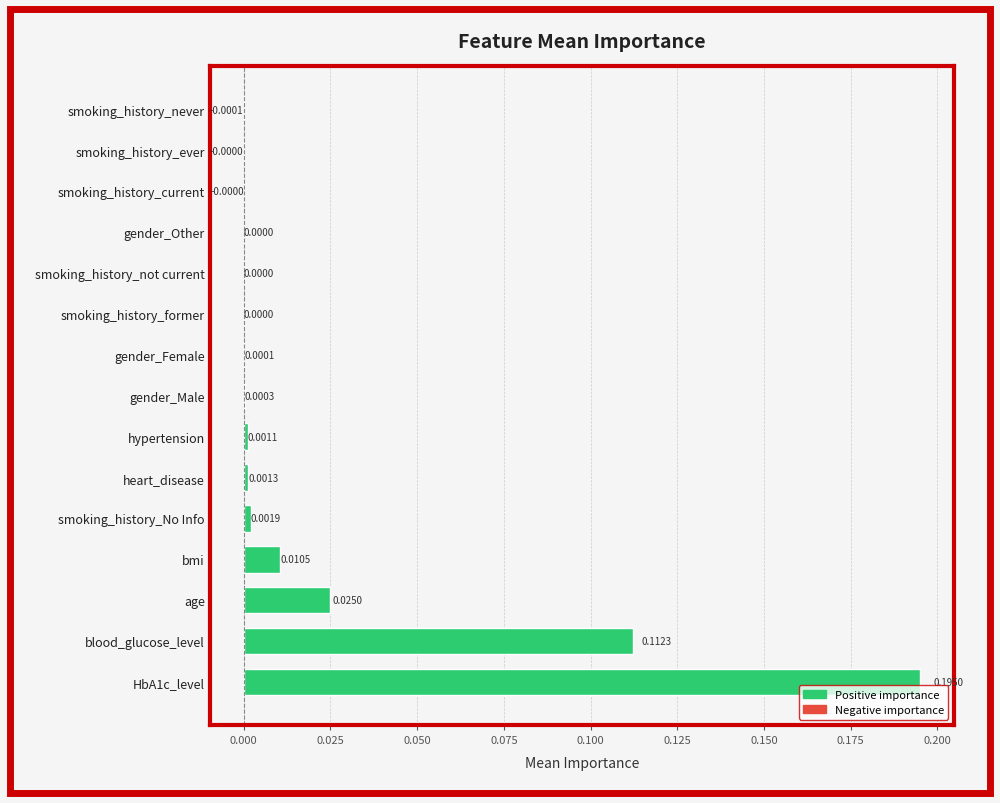

What is the sum of all values?

0.3